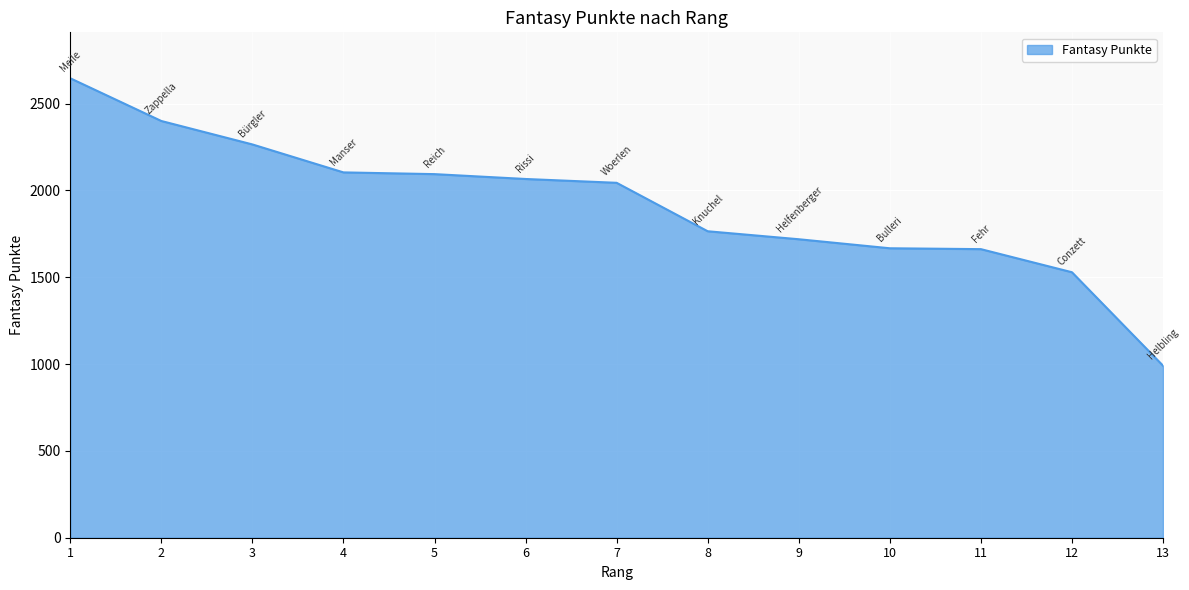

Read the value at 10, to the nearest 50.

1650